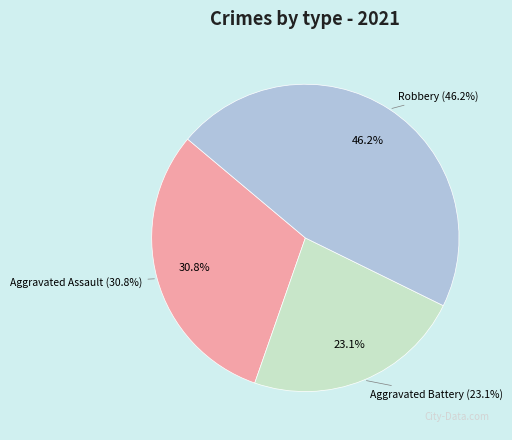

True or false: Aggravated Assault accounts for 31% of the total.

True